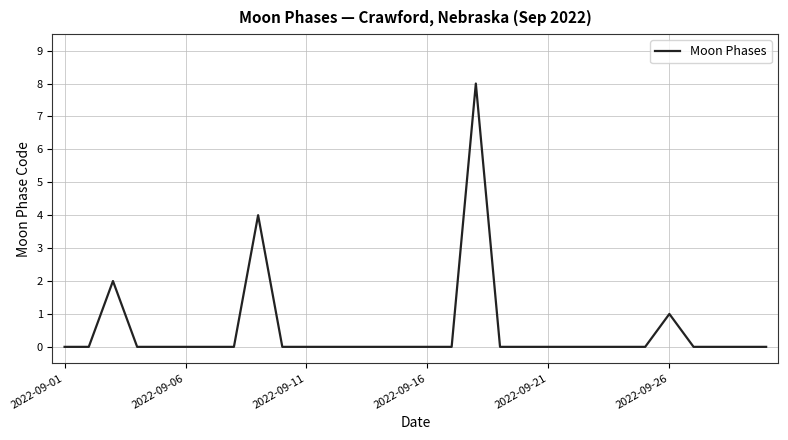

What is the difference between the maximum and minimum values?

8